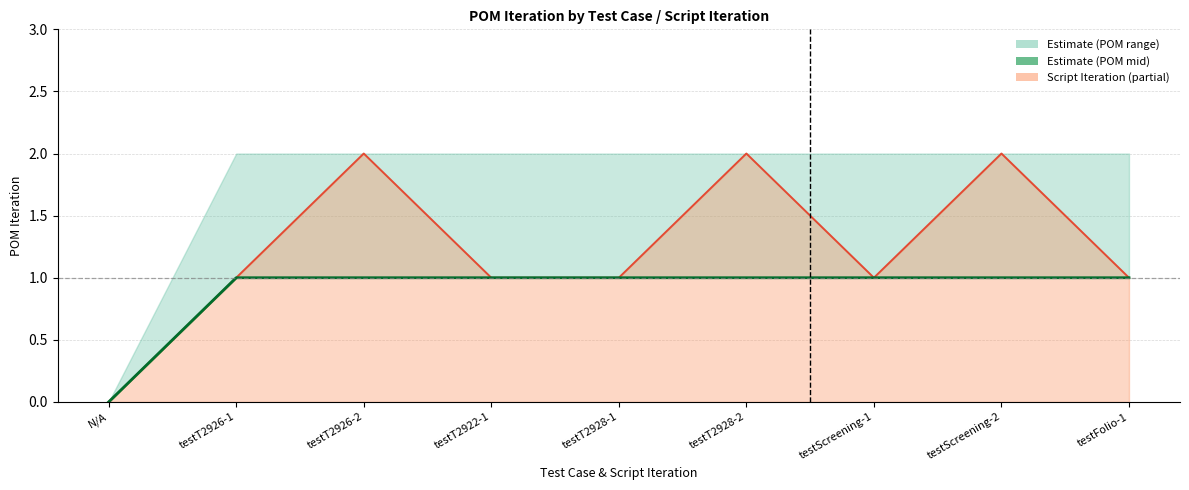

True or false: POM Iteration (mid line) has more than 0 interior local peaks.

False